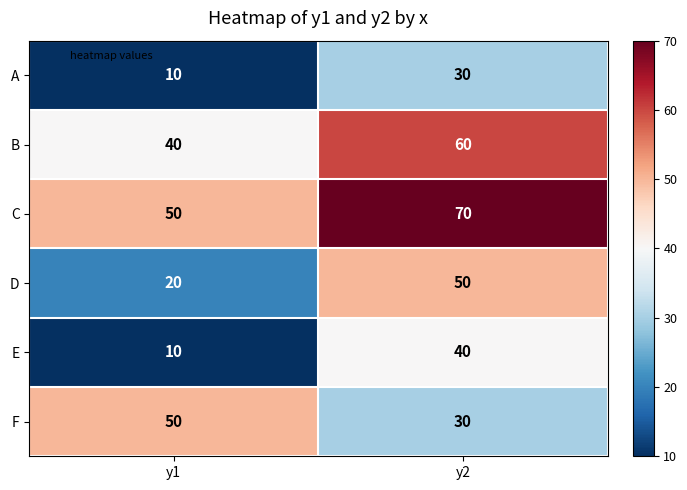

What is the spread (max minus min) of values at y1?

40